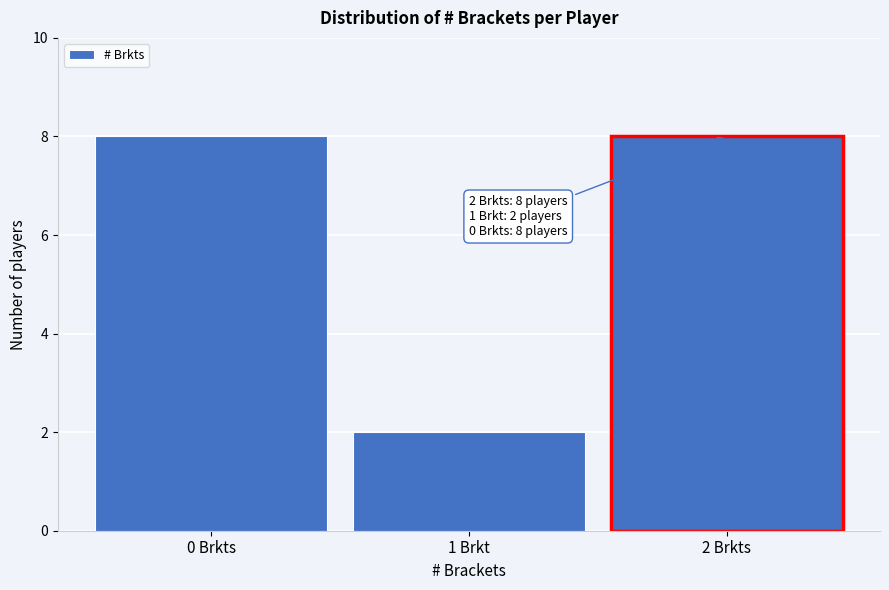

Reading left to right, what are all the values shown in this chart?

8	2	8